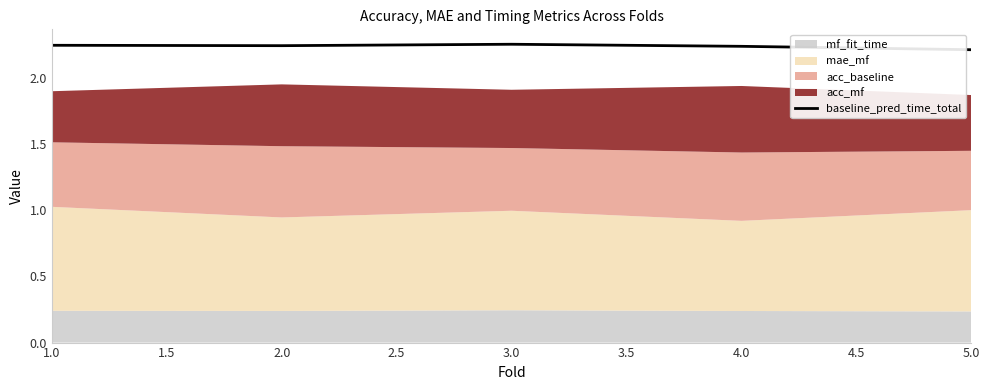

Is it true that baseline_pred_time_total equals 0.7 at 5.0?

False